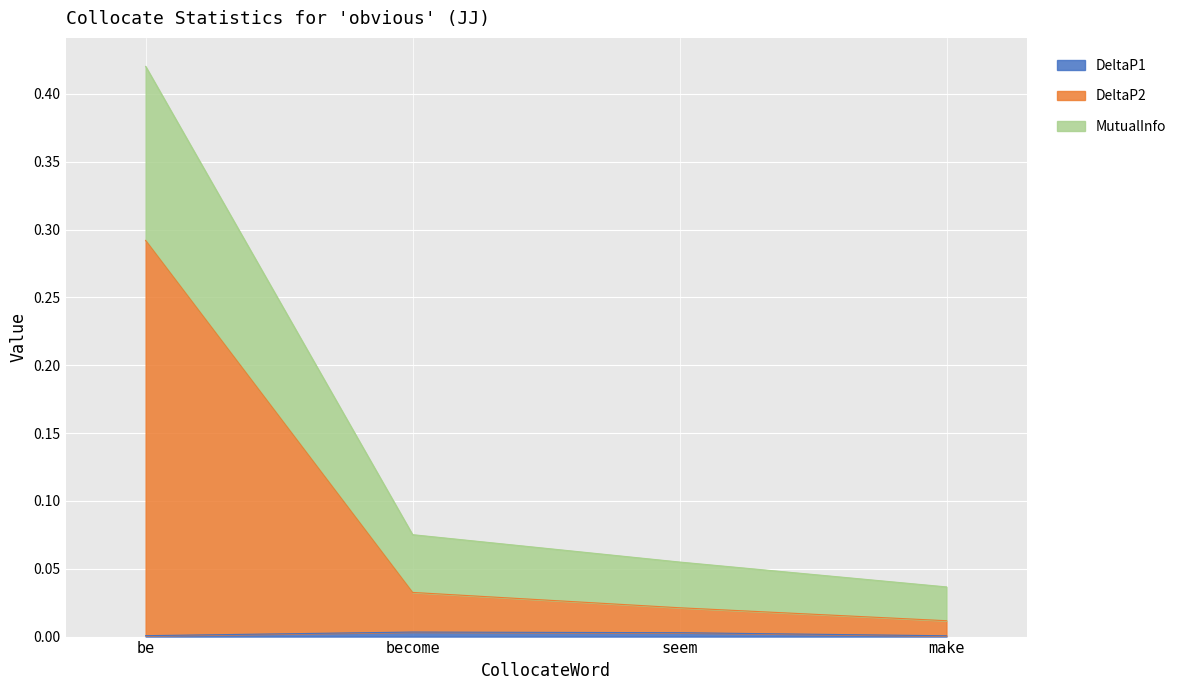

Count the number of data series in this chart.

3